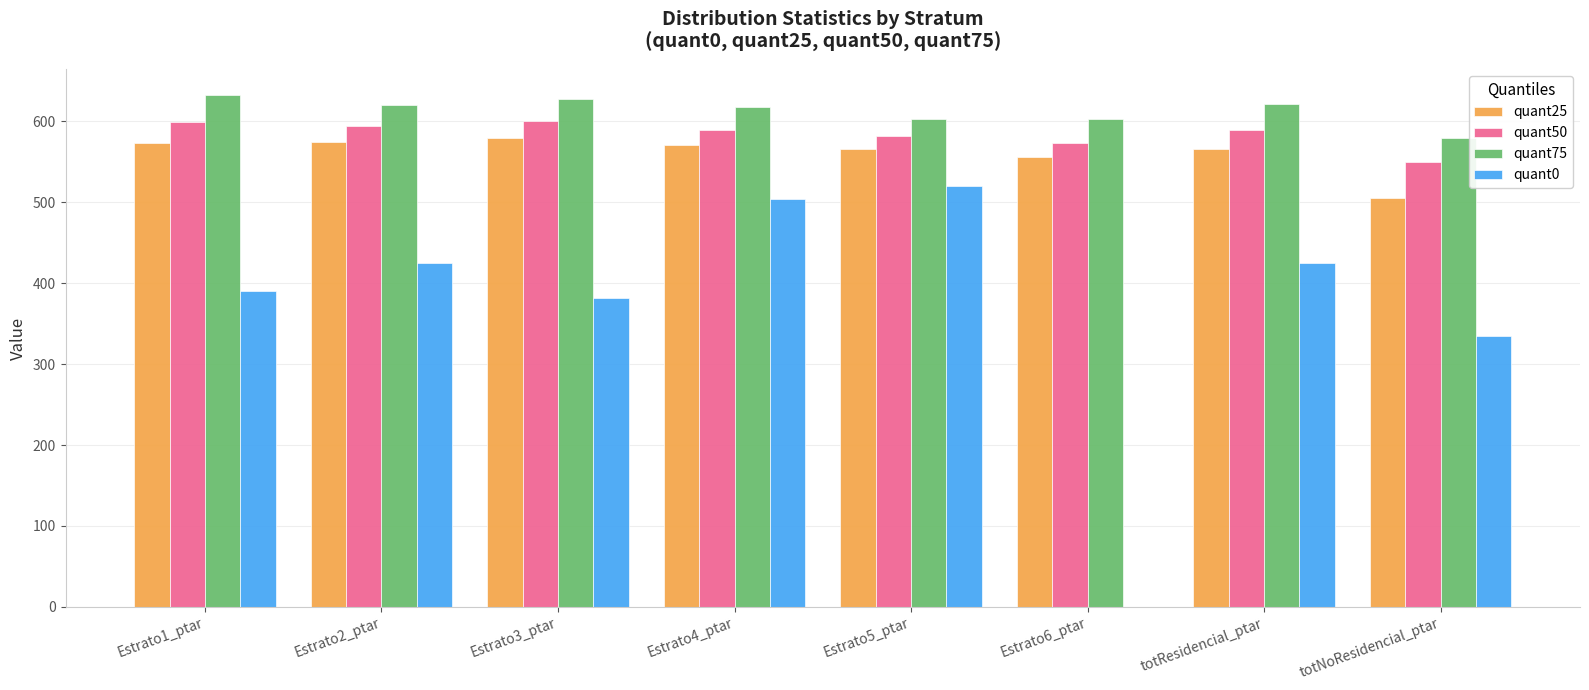

What value does the quant75 series have at totNoResidencial_ptar?

578.9